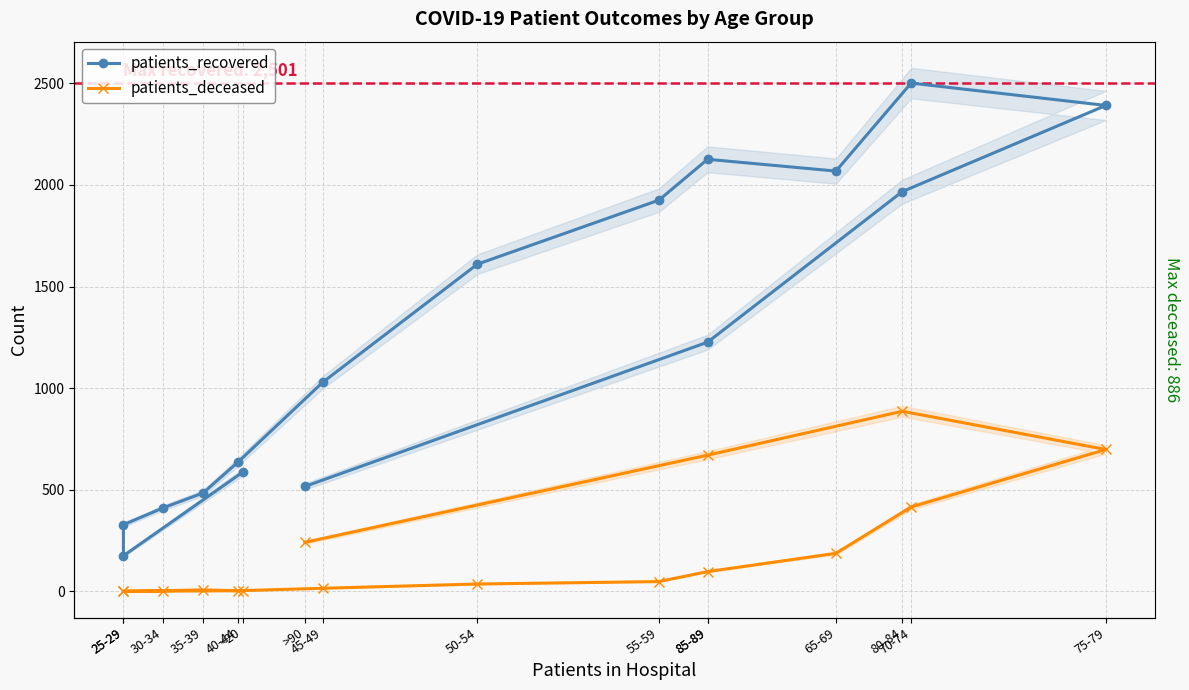

Reading left to right, transcribe all the data shown in this chart.

patients_recovered: <20=587	25-29=175	25-29=328	30-34=411	35-39=484	40-44=638	45-49=1028	50-54=1610	55-59=1925	85-89=2126	65-69=2068	70-74=2501	75-79=2391	80-84=1967	85-89=1226	>90=516
patients_deceased: <20=3	25-29=0	25-29=1	30-34=3	35-39=7	40-44=3	45-49=15	50-54=36	55-59=48	85-89=97	65-69=187	70-74=415	75-79=698	80-84=886	85-89=670	>90=241